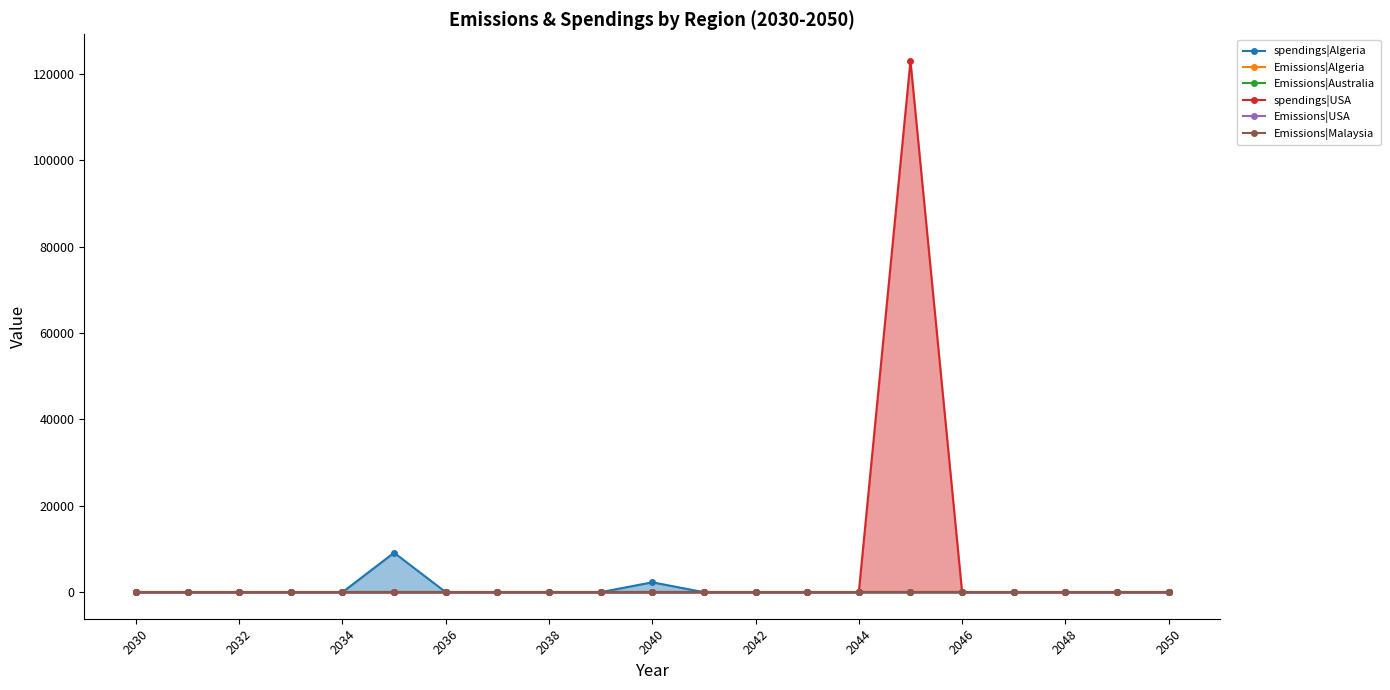

How many lines are shown in the chart?

6